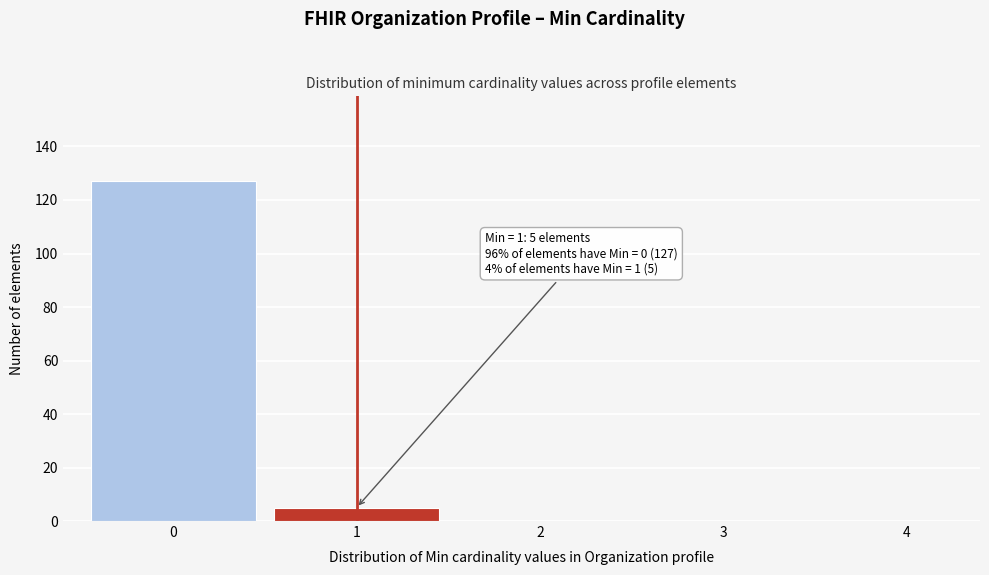

Reading left to right, what are all the values shown in this chart?

0=127	1=5	2=0	3=0	4=0